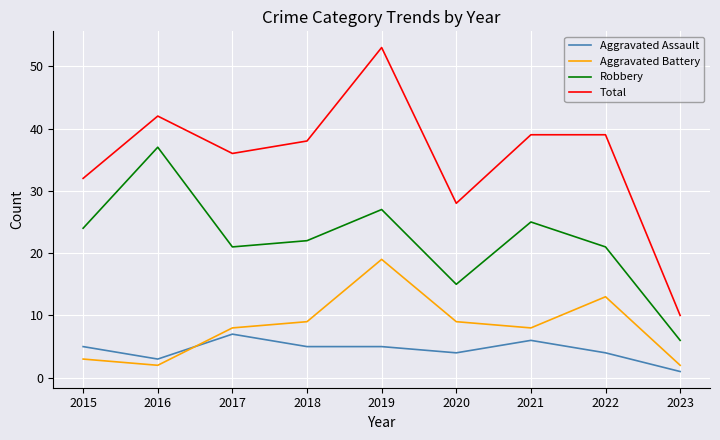

What is the maximum value for Robbery?

37